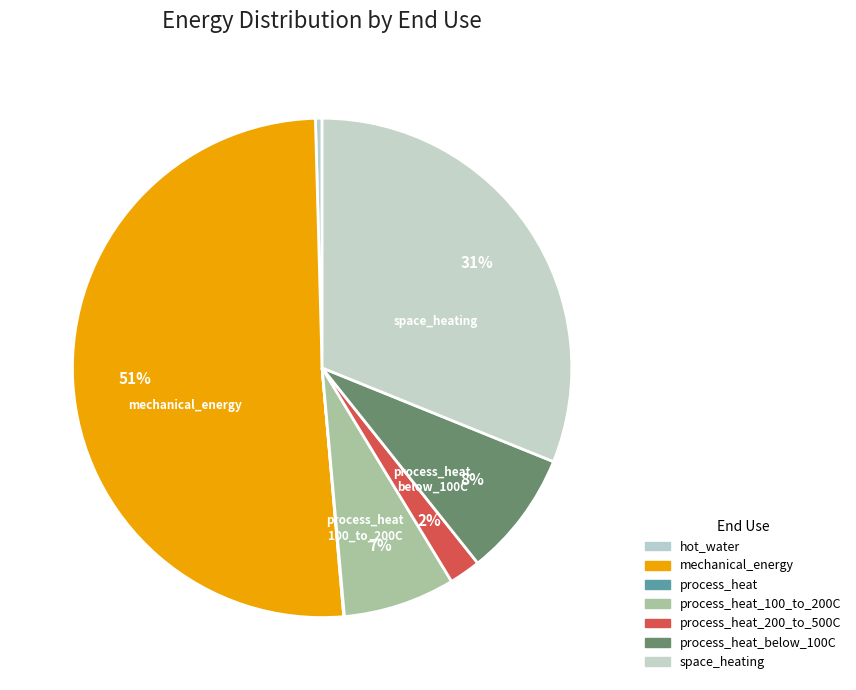

How many segments does this pie chart have?

7